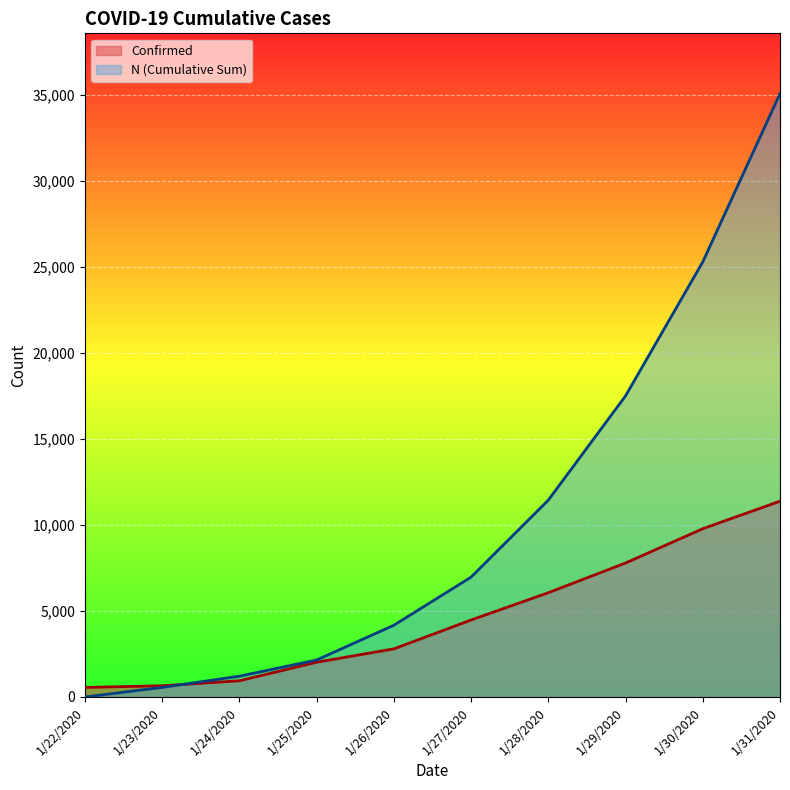

Is it true that Confirmed equals 6089 at 1/30/2020?

False